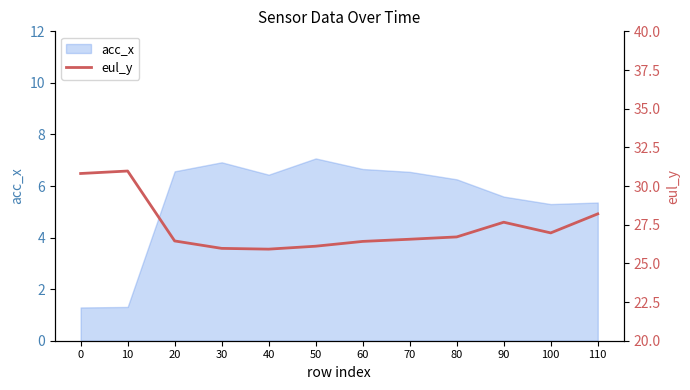

True or false: the data shows 46.7 at 10.

False